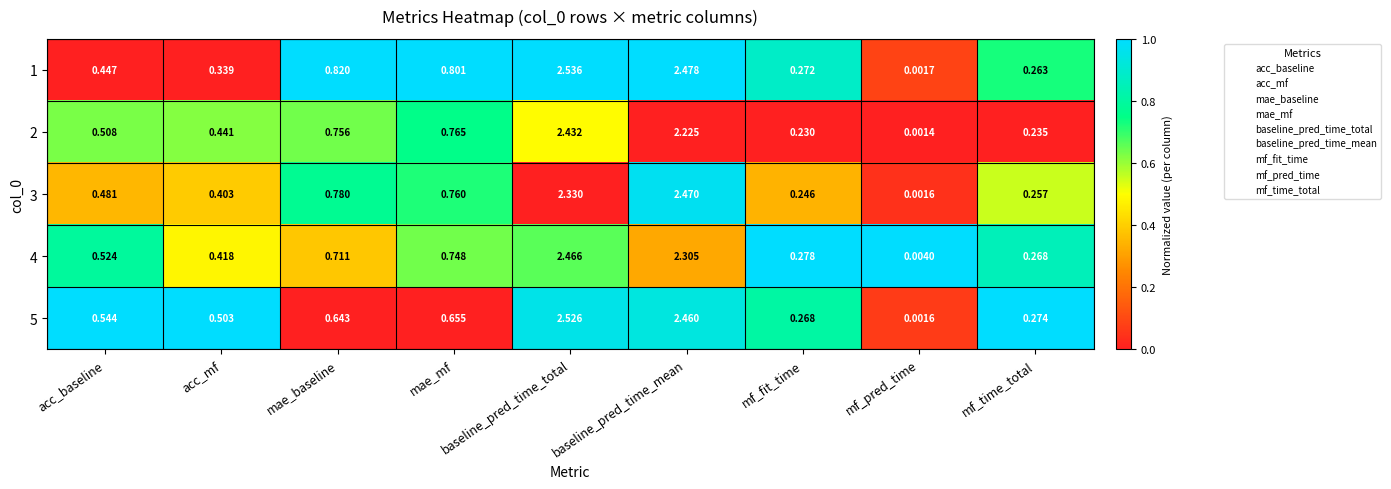

Which series has the widest spread of values?

1